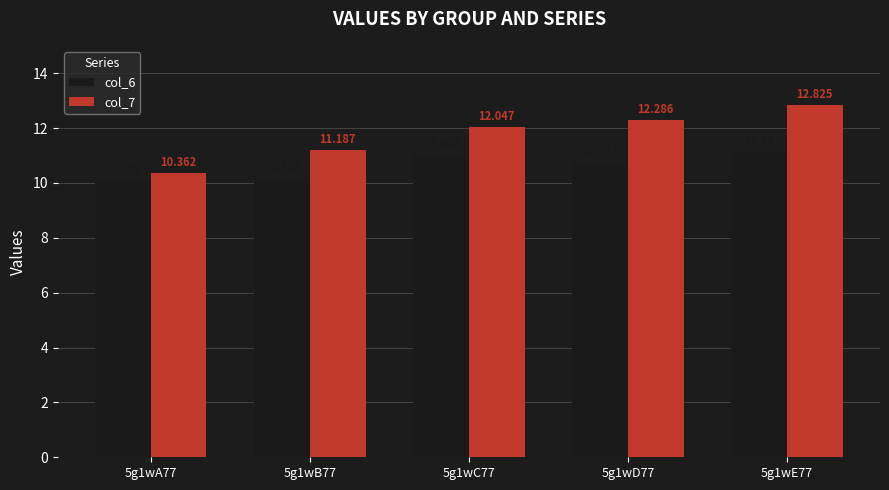

Count the number of categories in the chart.

5